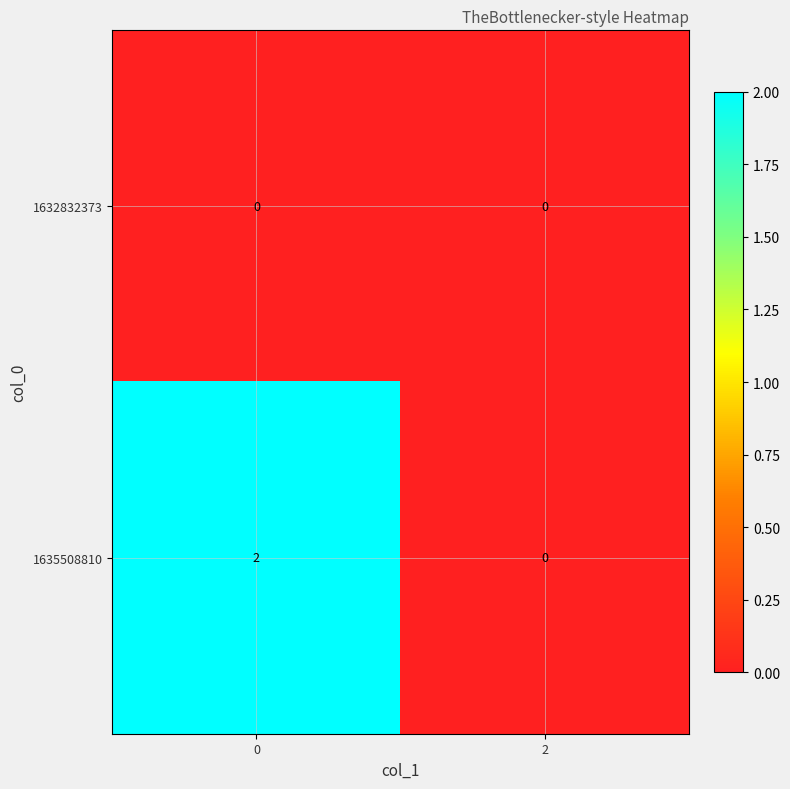

Reading right to left, transcribe all the data shown in this chart.

1632832373: 0	0
1635508810: 0	2